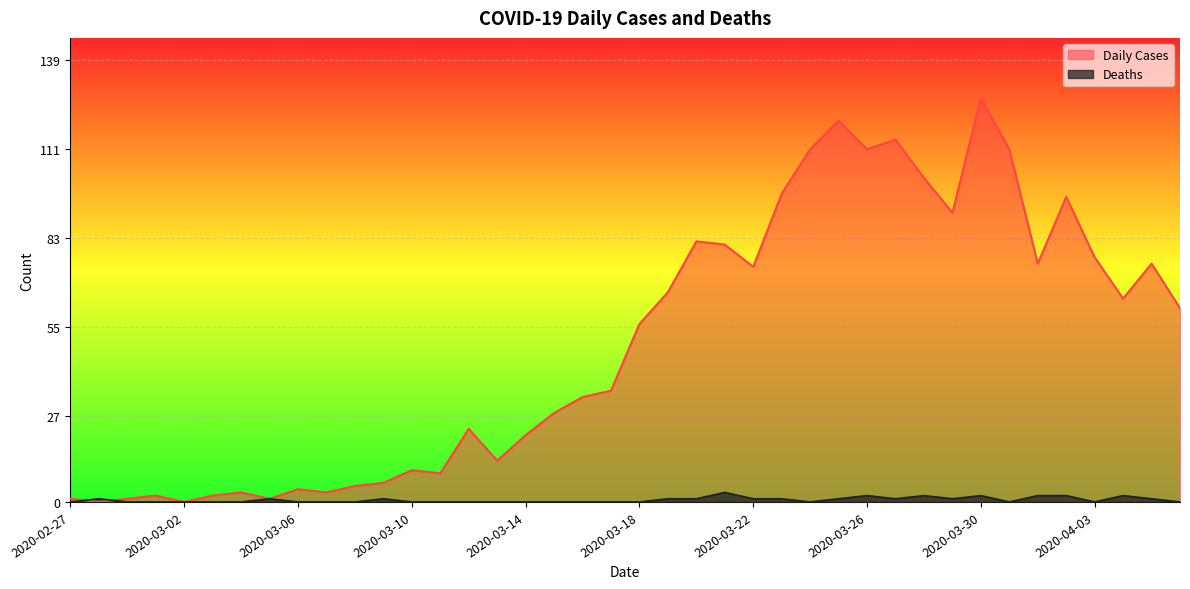

What is the spread (max minus min) of values at 2020-04-01?

73